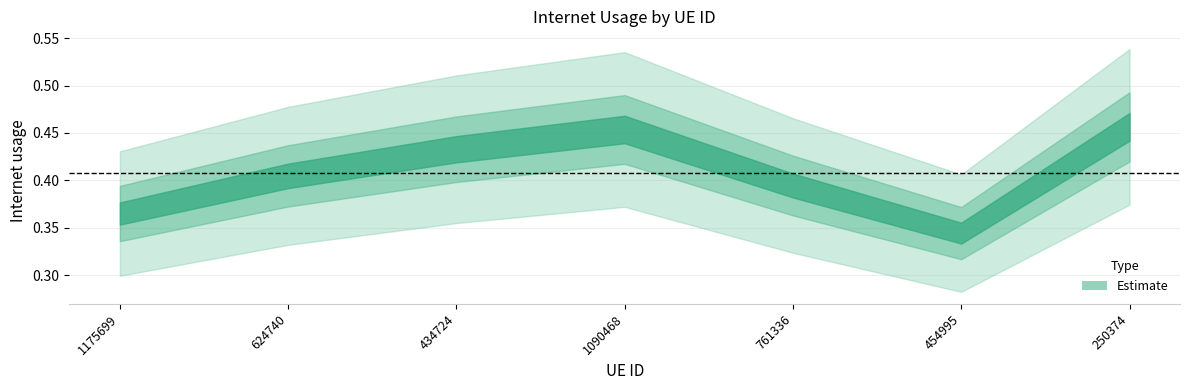

Reading left to right, list all the values displayed in this chart.

0.4	0.4	0.4	0.5	0.4	0.3	0.5